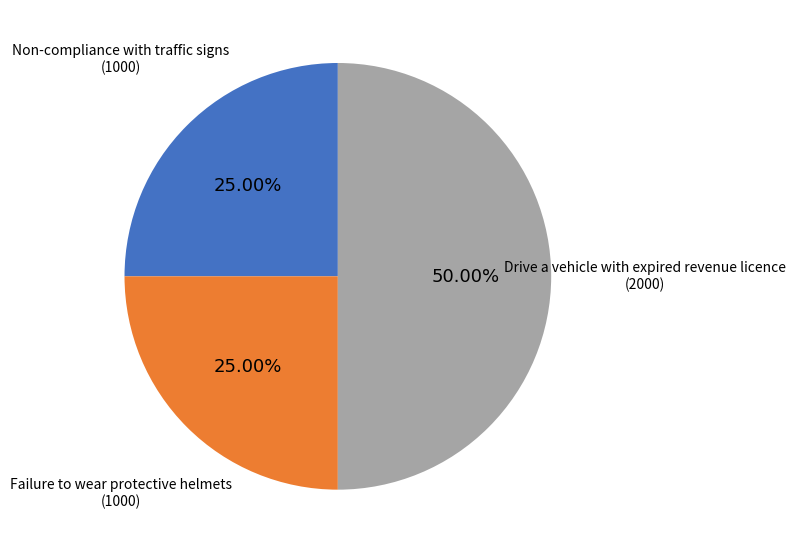

What is the largest slice in the pie chart?

Drive a vehicle with expired revenue licence